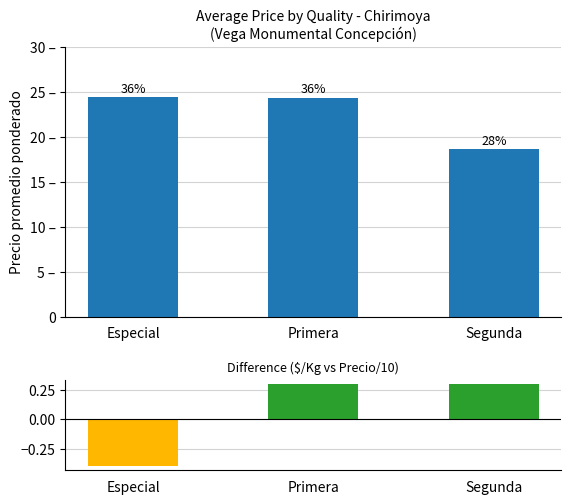

True or false: Diferencia has a value of 0.2 at Primera.

False